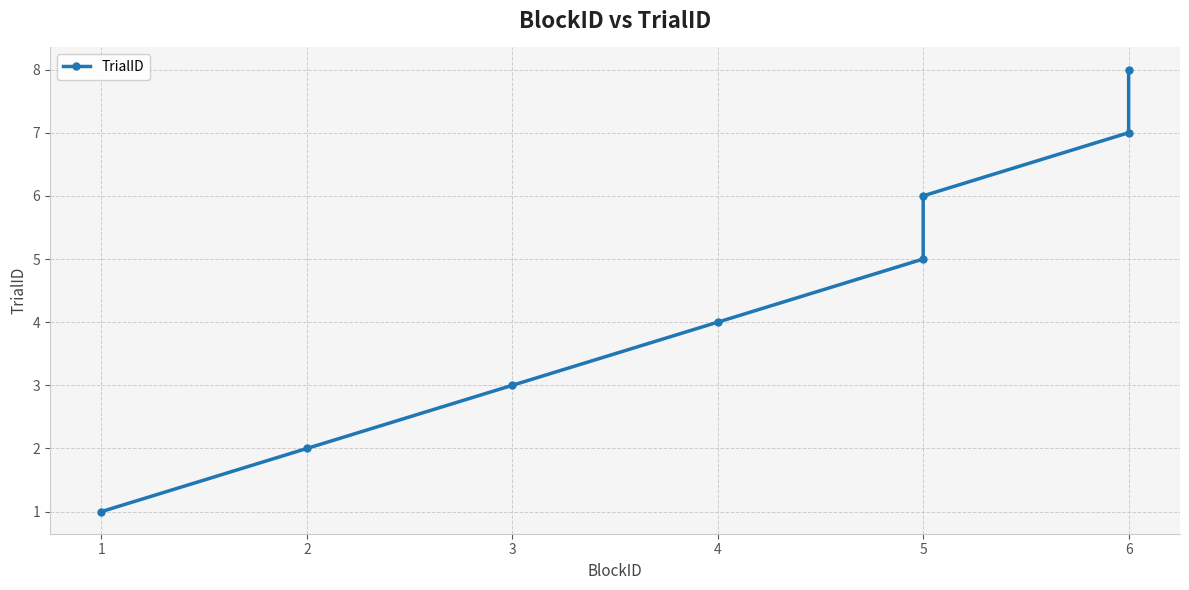

Between 5 and 3, which is larger?

5